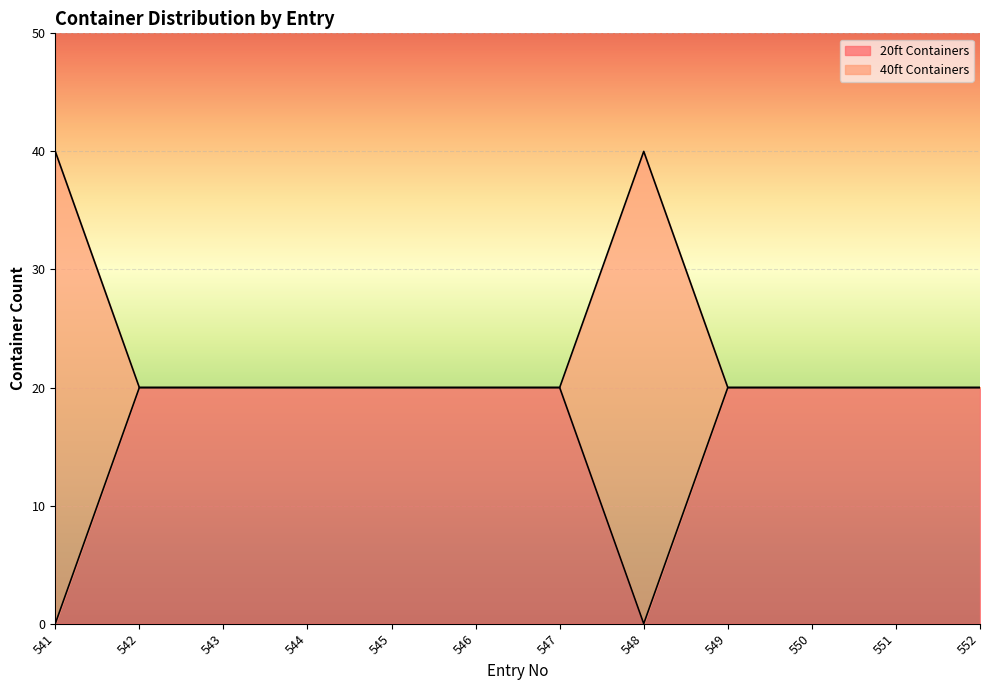

Rank the series by their maximum value, from lowest to highest.

20ft Containers, 40ft Containers